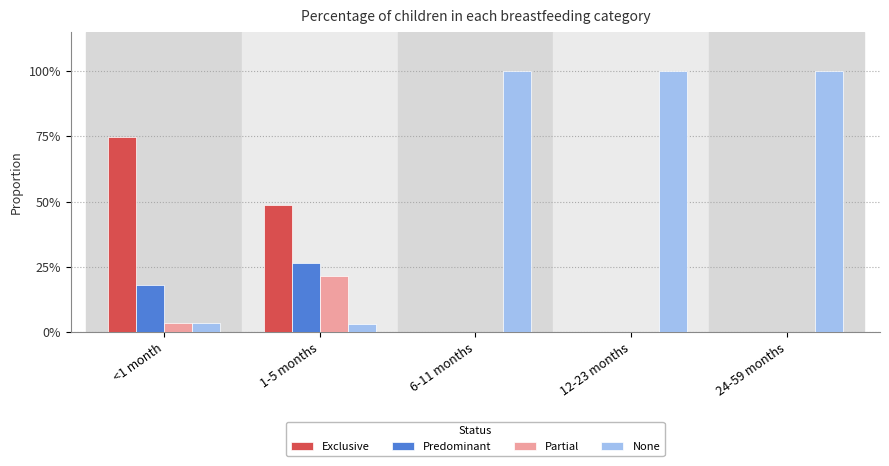

List the series in order of their peak value, lowest first.

Partial, Predominant, Exclusive, None